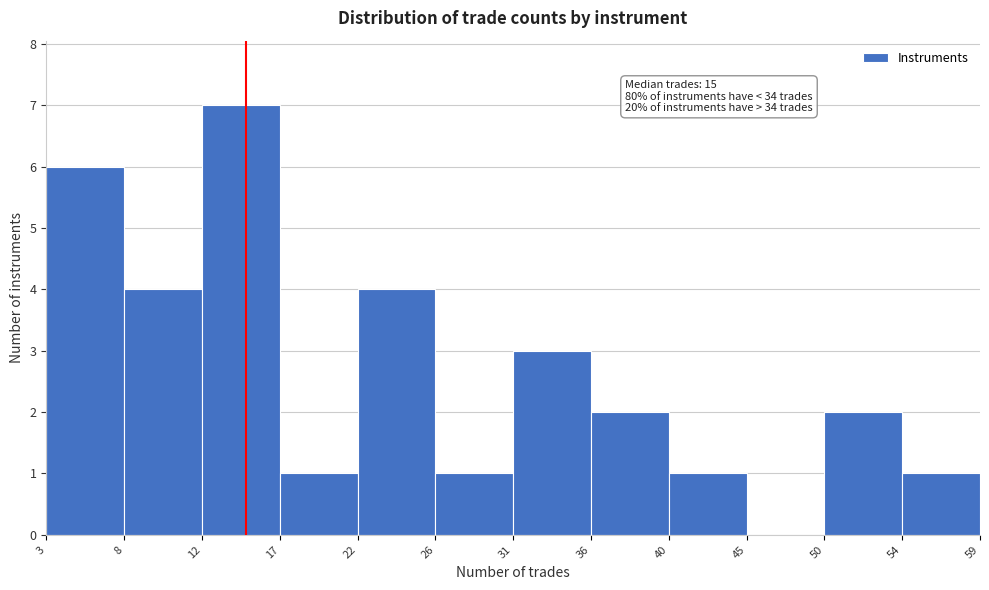

Over which range of the x-axis is the bar tallest?

12 to 17